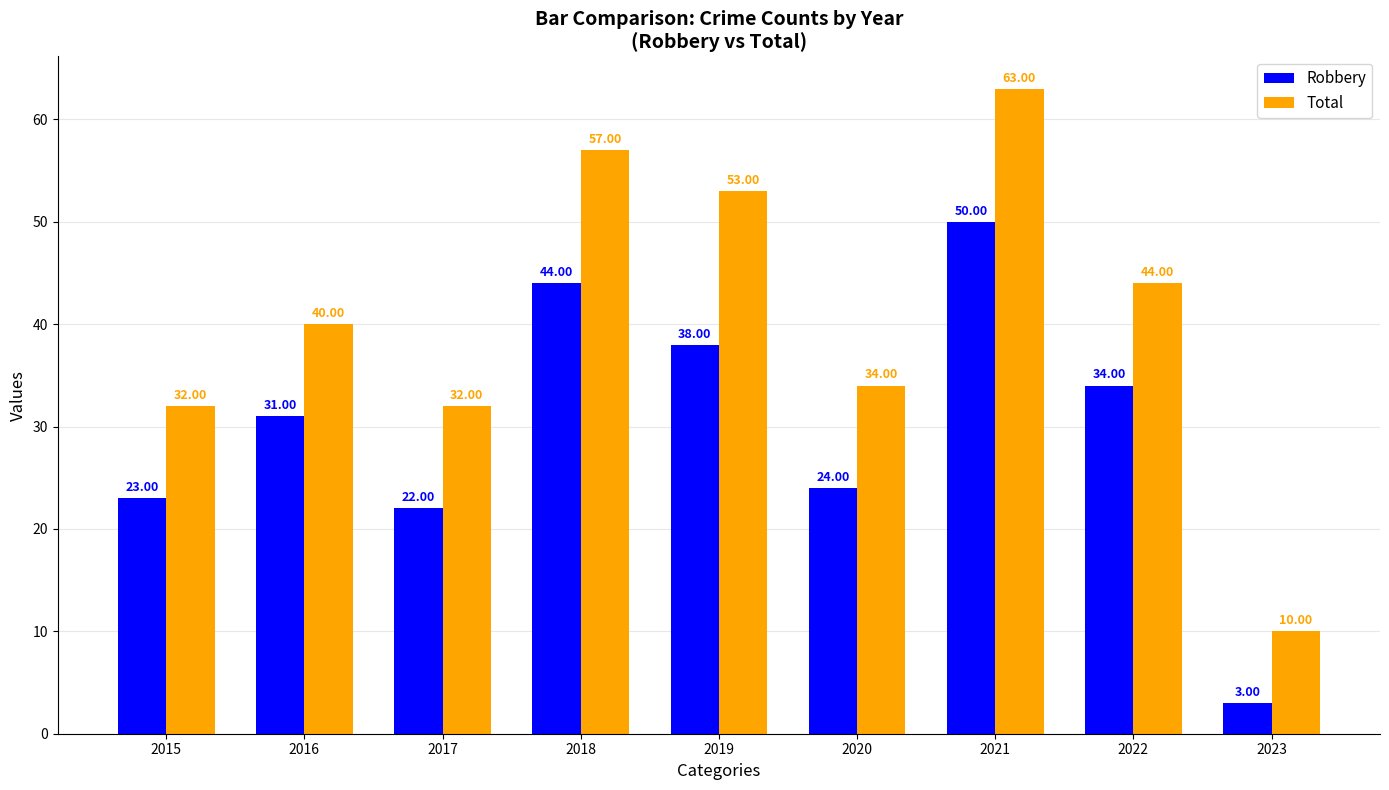

What is the difference between the Robbery values at 2017 and 2019?

16